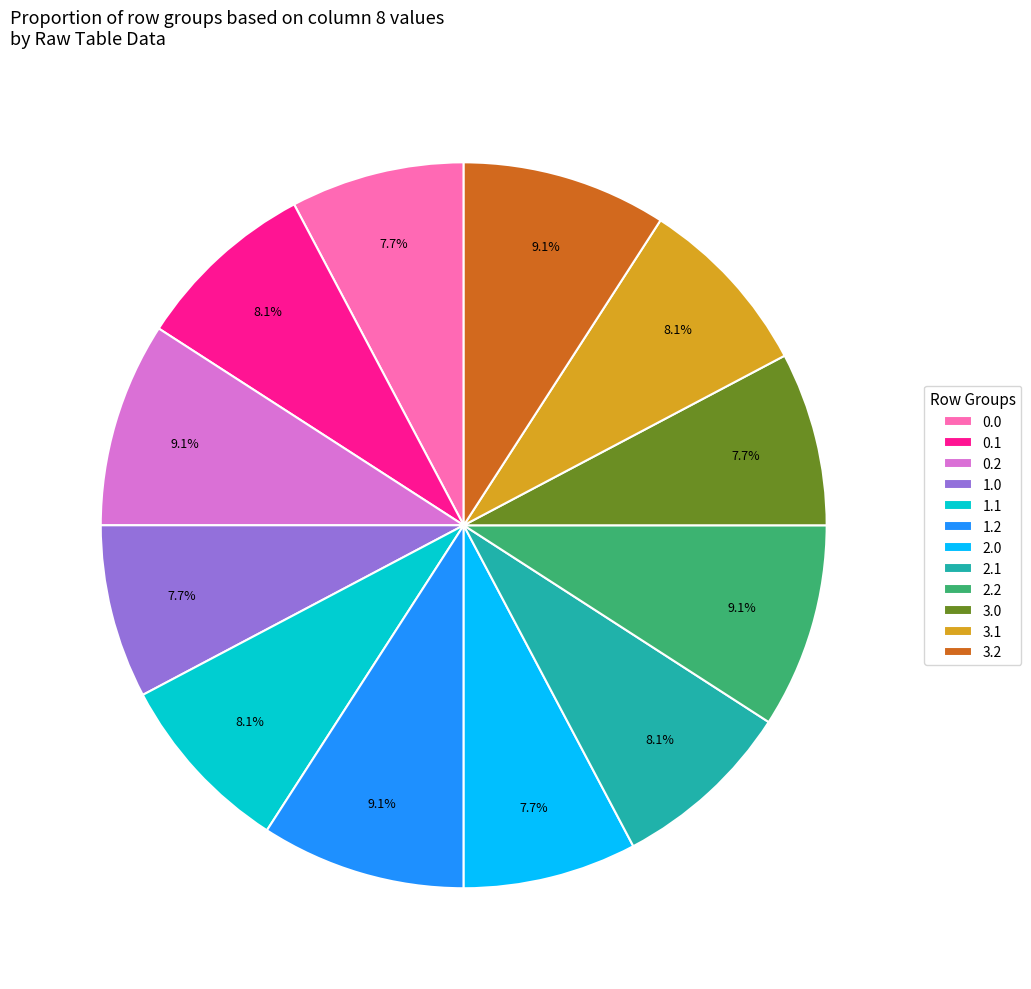

The 3.1 slice represents 1% of the pie. True or false?

False